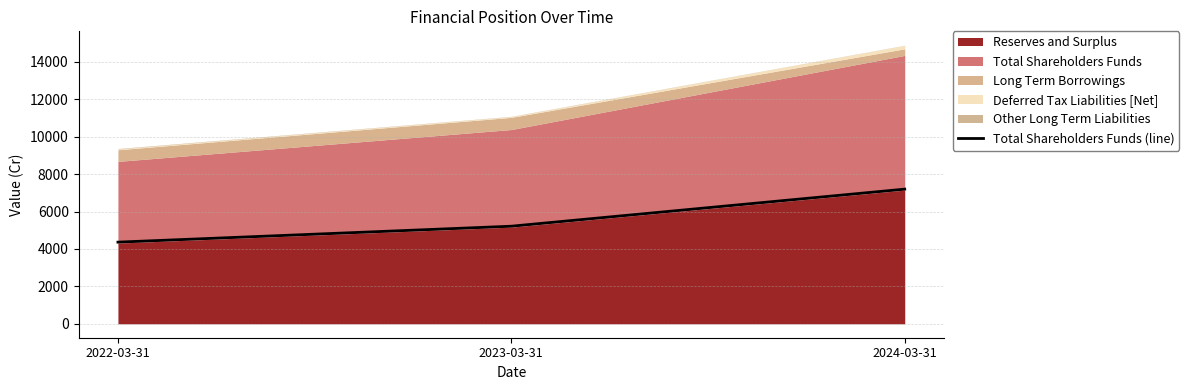

True or false: the data shows 2665.5 at 2023-03-31.

False